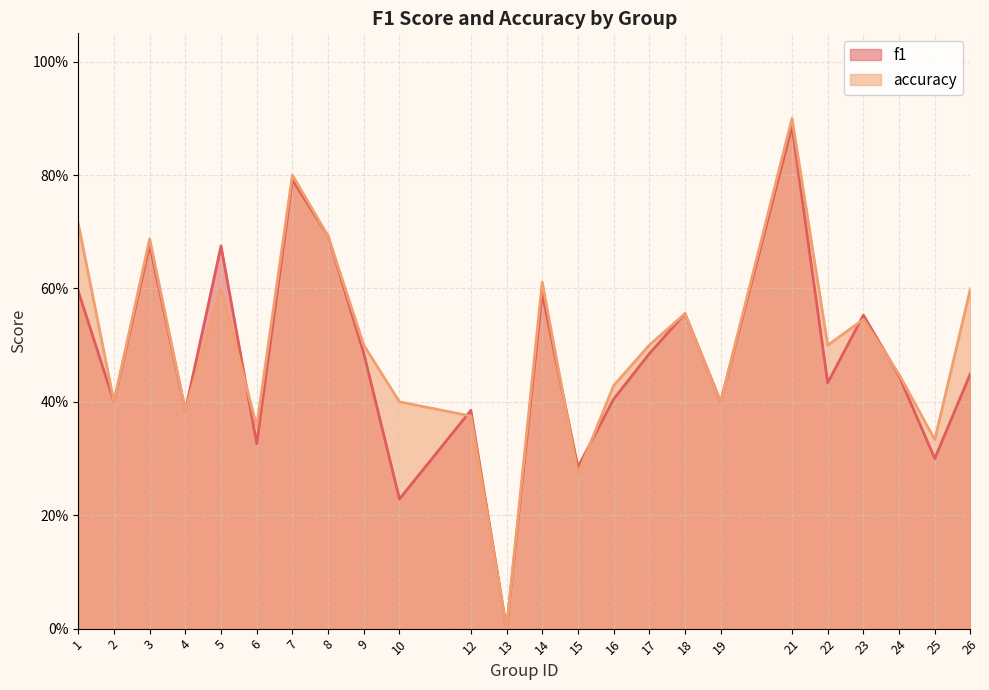

How many data points does each series have?

24